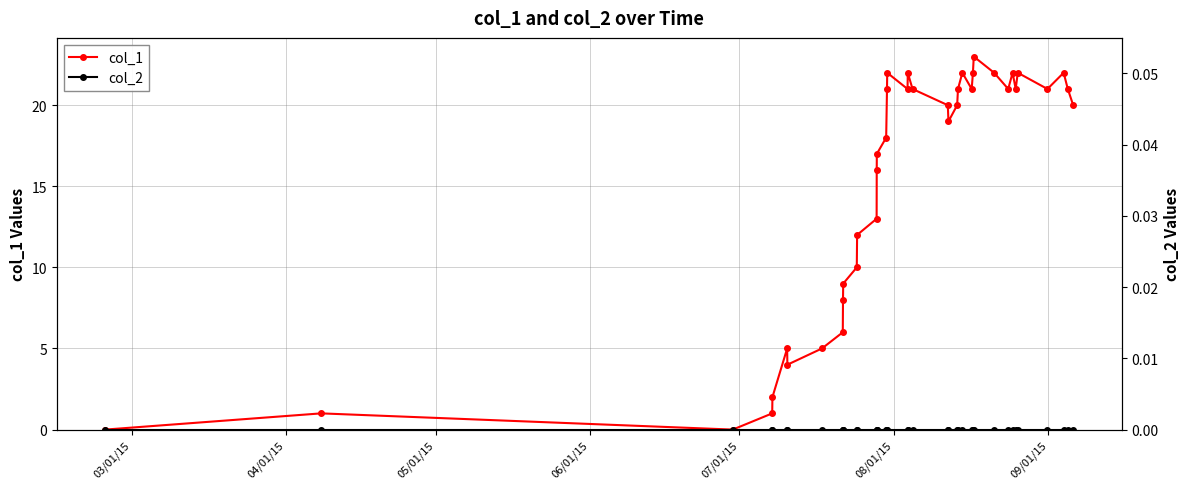

At which label is col_2 closest to 0?

03/01/15